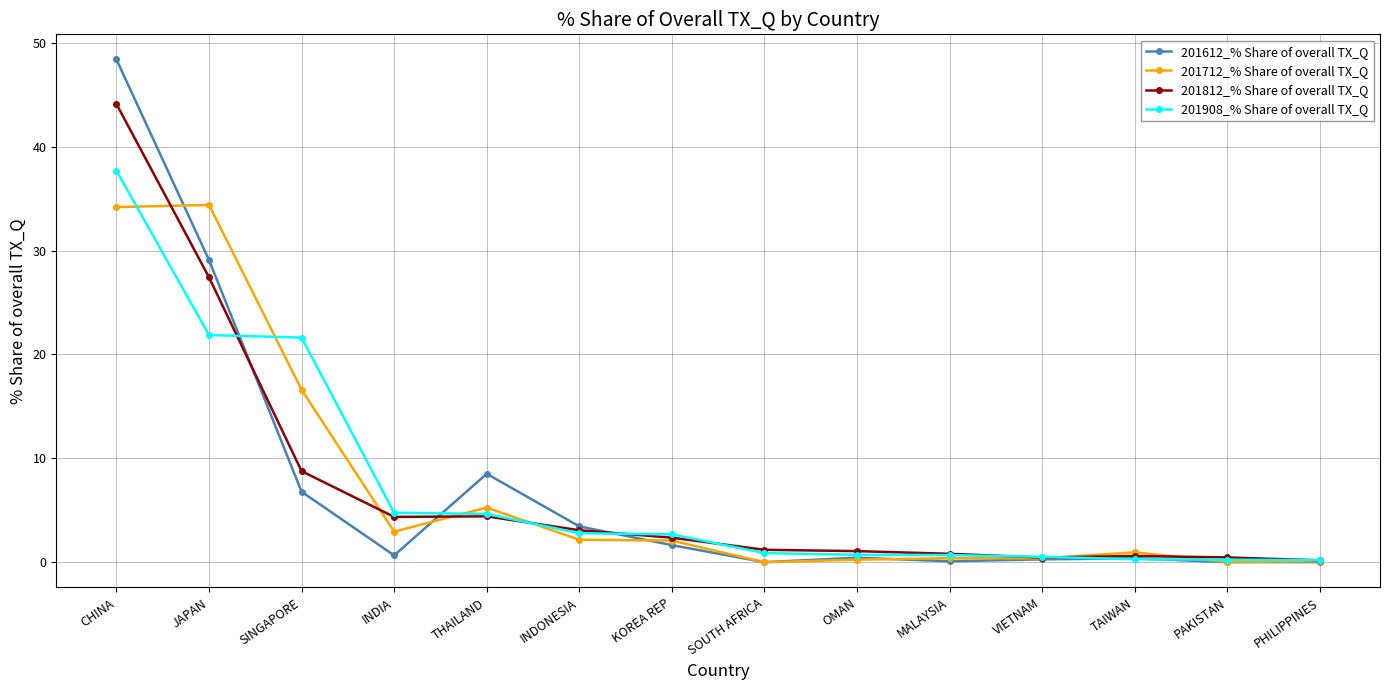

What is the spread (max minus min) of values at INDONESIA?

1.3